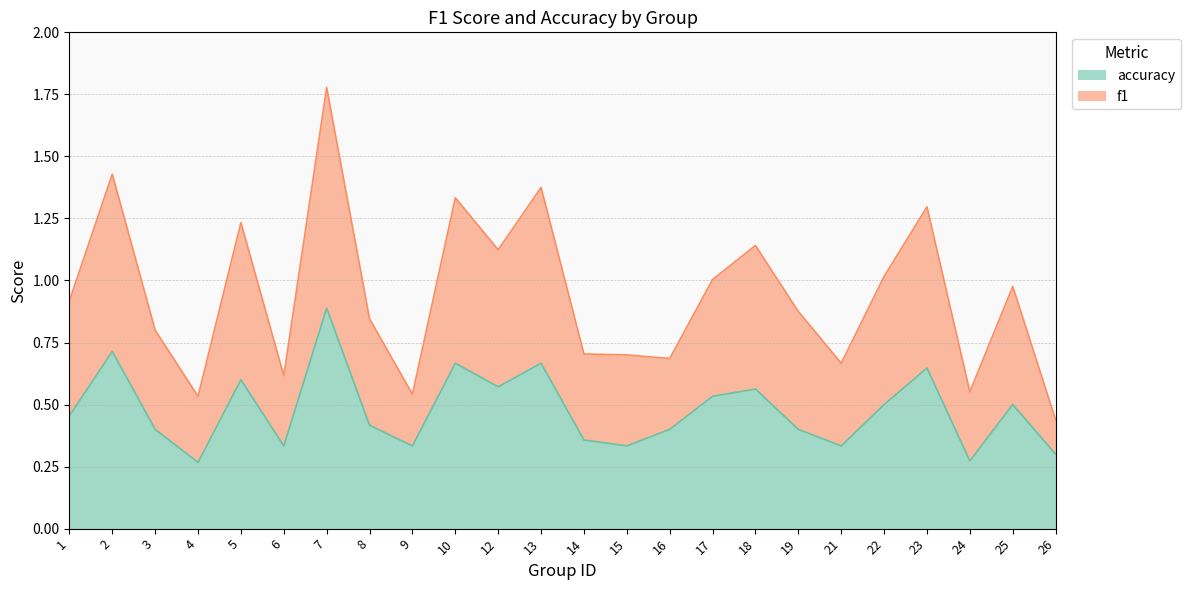

What is the average value of the f1 series?

0.9